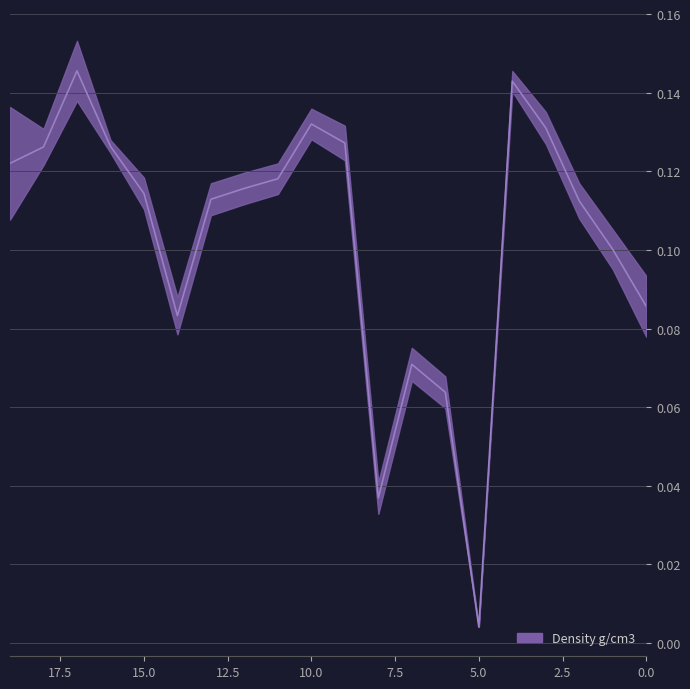

What is the sum of the values at 11 and 9?

0.2